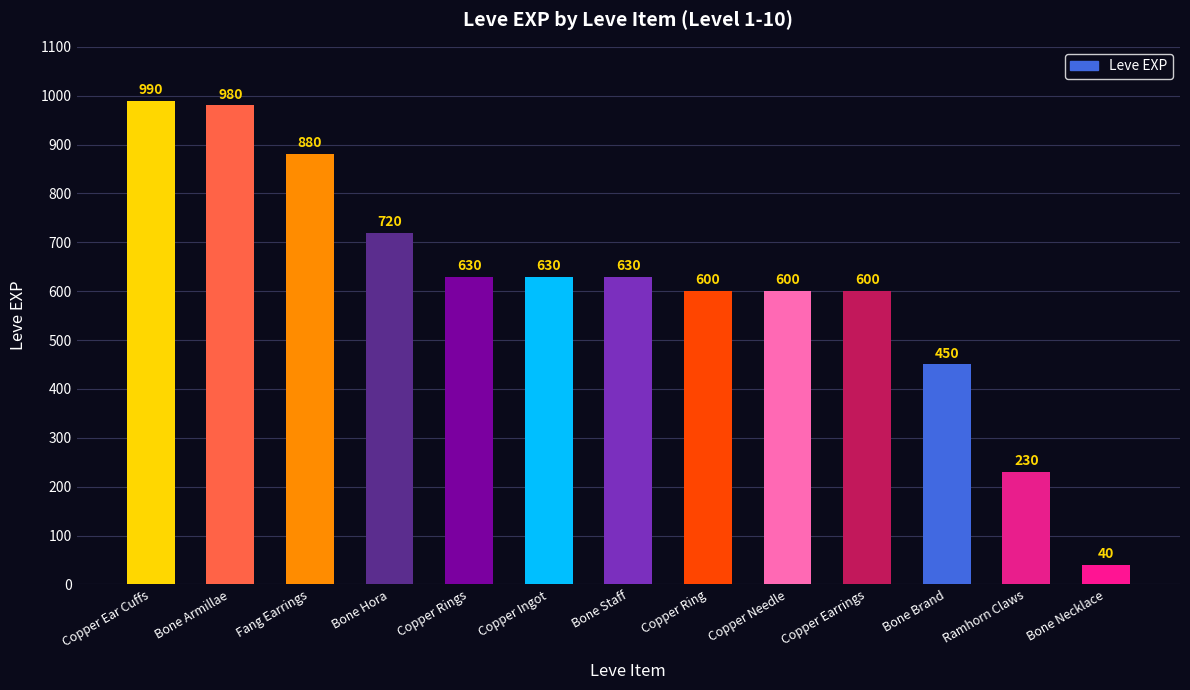

True or false: the data shows 450 at Bone Brand.

True